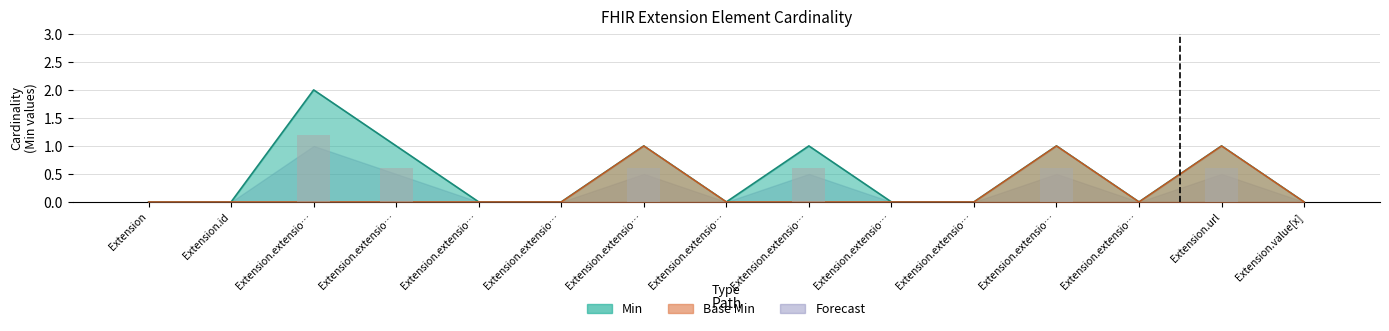

Is it true that Min equals 1 at Extension.url?

True